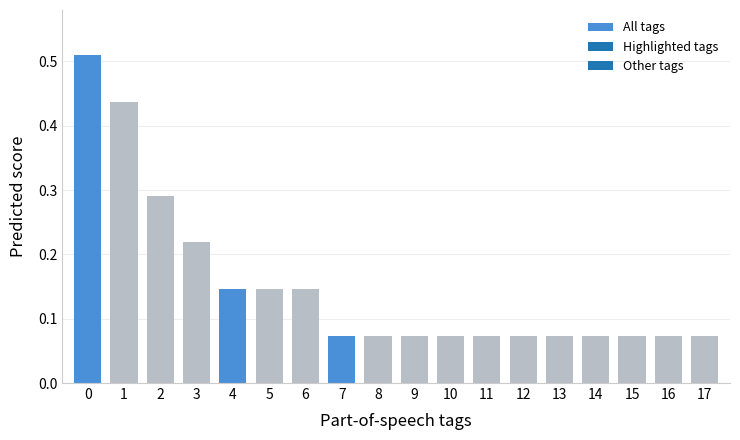

Count the values in the range 0 to 1.

18